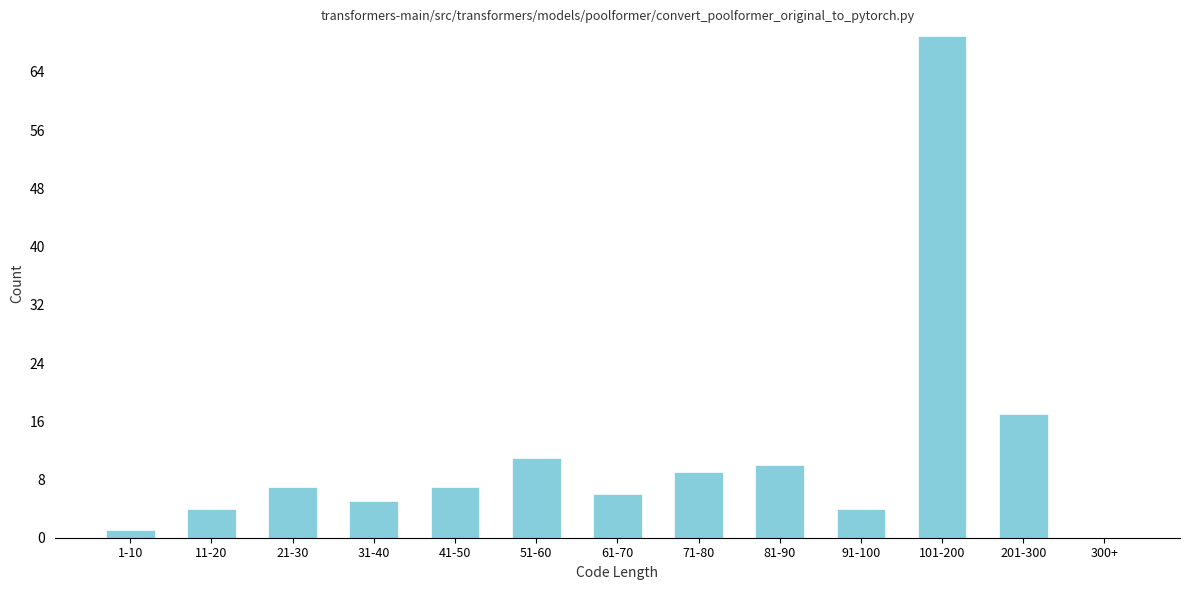

Reading right to left, list all the values displayed in this chart.

300+=0	201-300=17	101-200=69	91-100=4	81-90=10	71-80=9	61-70=6	51-60=11	41-50=7	31-40=5	21-30=7	11-20=4	1-10=1